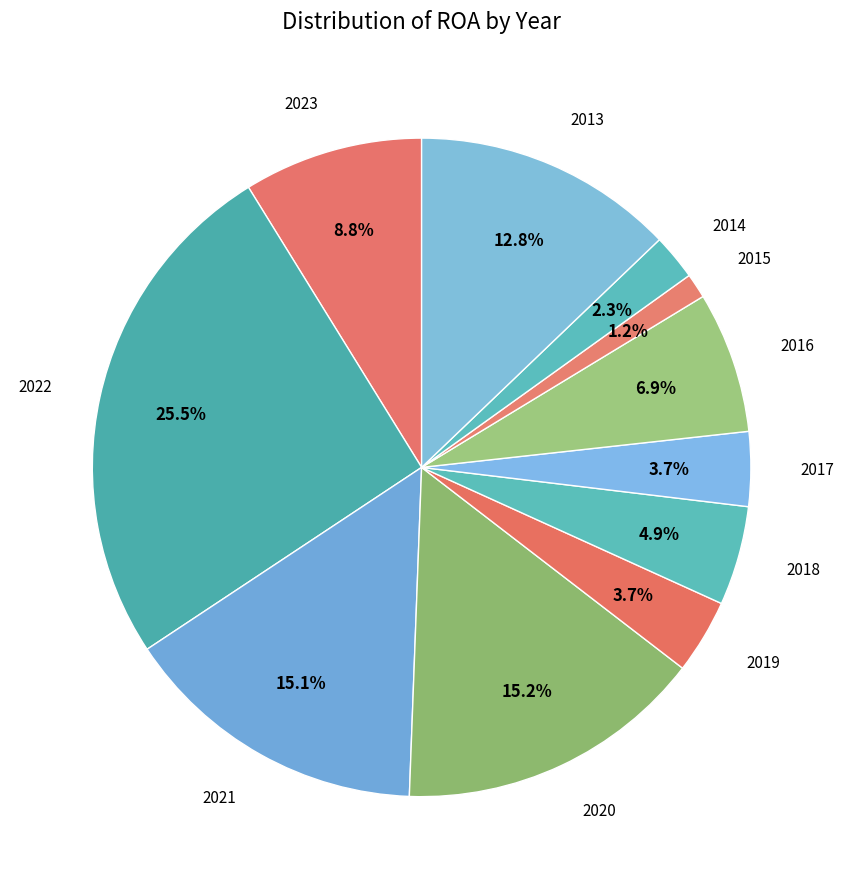

Which slice is the smallest?

2015